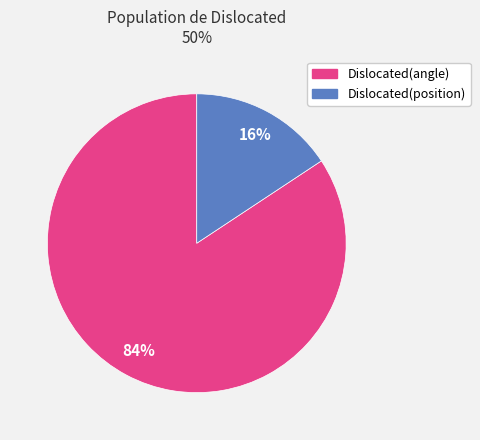

How many segments does this pie chart have?

2